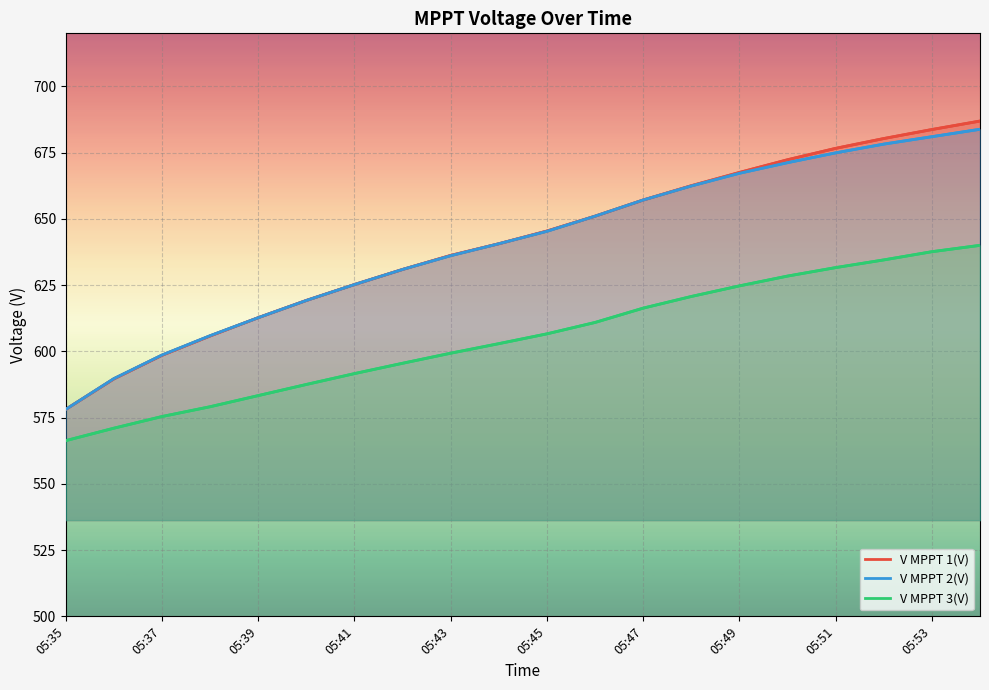

Reading right to left, extract all data points from this chart.

V MPPT 1(V): 686.9	683.7	680.3	676.6	672.3	667.5	662.5	657.1	651.0	645.4	640.6	636.2	630.9	625.2	619.2	612.7	605.8	598.5	589.6	578.1
V MPPT 2(V): 683.8	681.0	678.2	674.9	671.2	667.2	662.4	657.1	651.0	645.3	640.6	636.1	630.9	625.2	619.2	612.7	605.9	598.6	589.7	578.1
V MPPT 3(V): 640.0	637.6	634.5	631.6	628.4	624.7	620.7	616.3	610.9	606.6	602.9	599.3	595.5	591.6	587.5	583.3	579.1	575.4	571.0	566.3